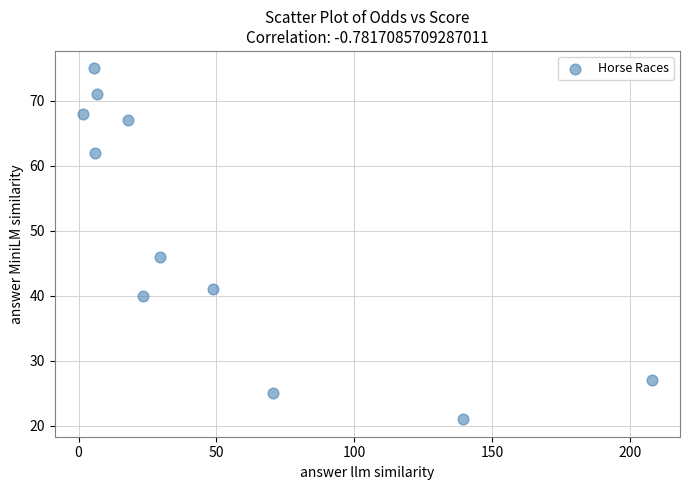

What Y value in the scatter plot is closest to 48?

46